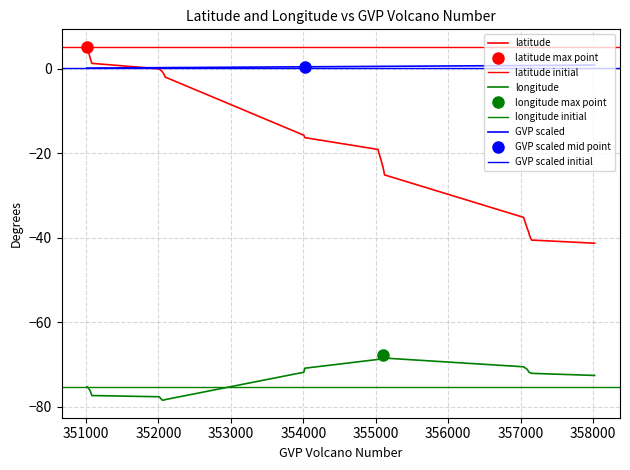

What is the highest value of the longitude series?

-67.7